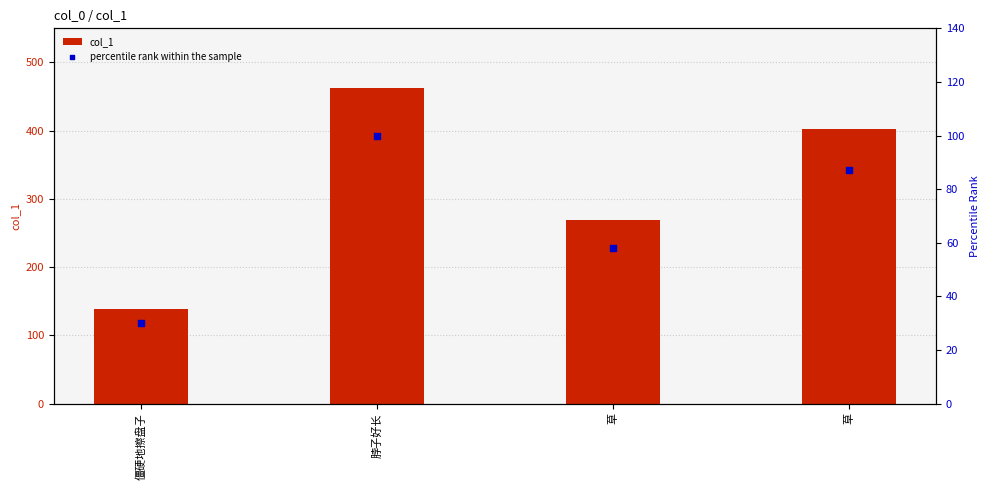

Is the value of percentile rank within the sample at 草 greater than the value of col_1 at 草?

No